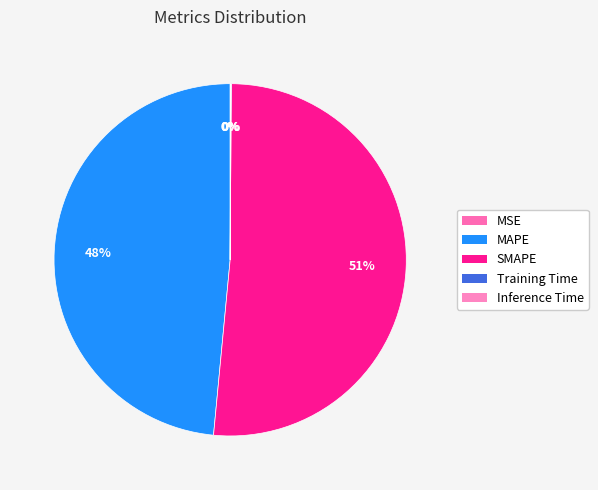

Is there any slice that represents more than half of the pie?

Yes